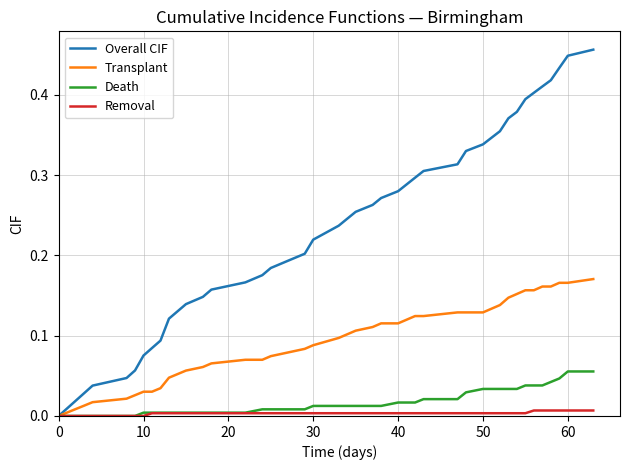

Rank the series by their maximum value, from lowest to highest.

Removal, Death, Transplant, Overall CIF